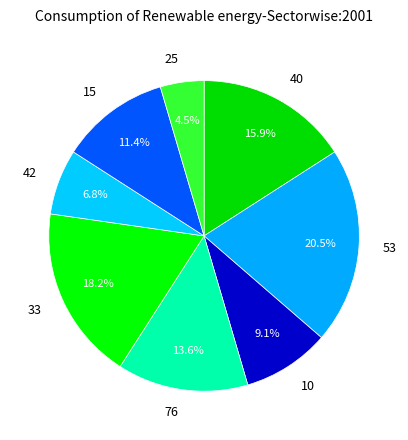

Between 25 and 33, which is larger?

33